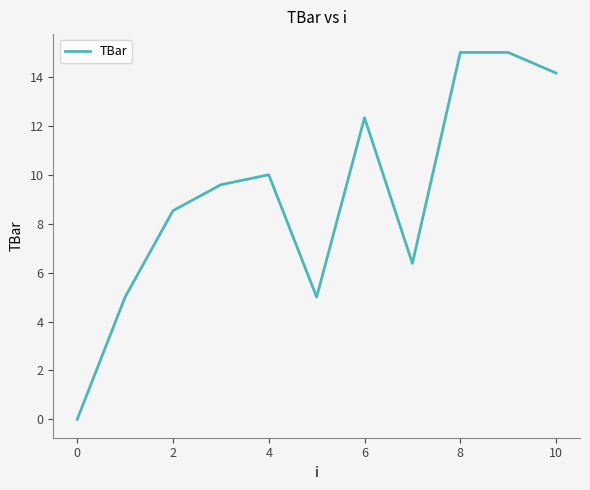

What is the difference between the maximum and minimum values?

15.0